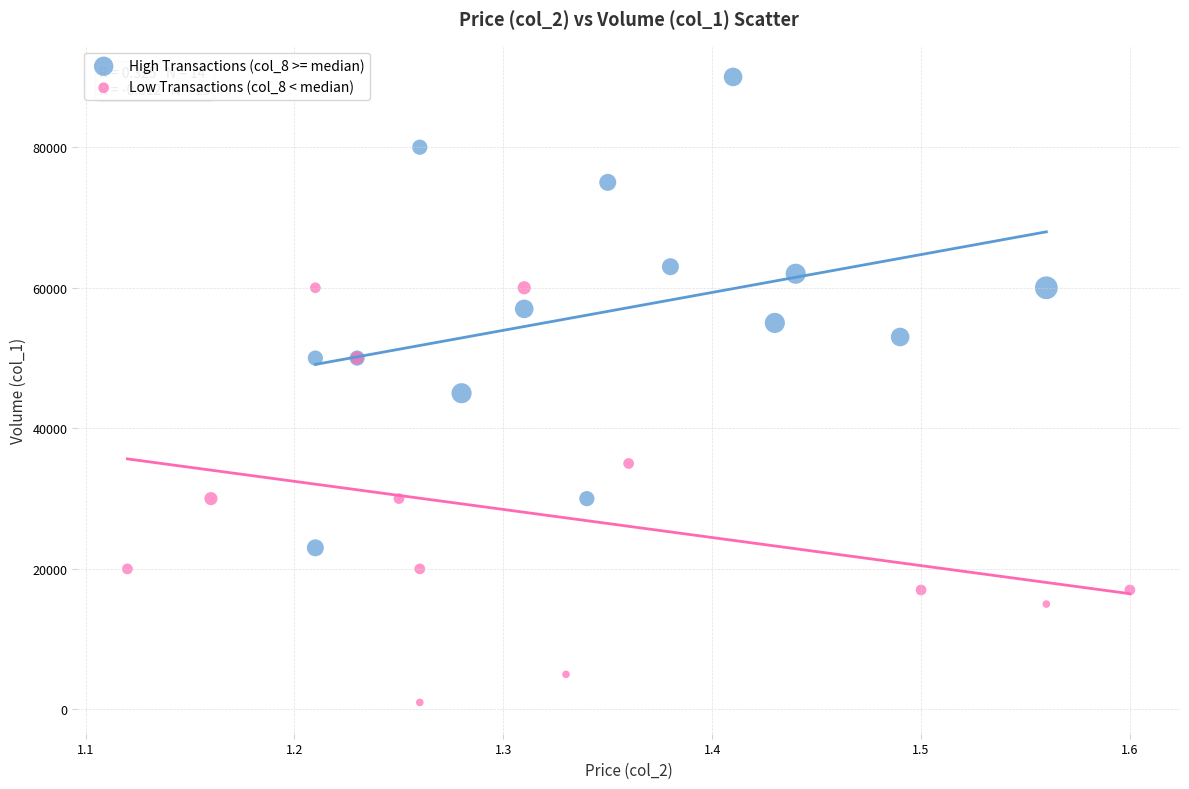

Which series reaches the maximum Y coordinate?

High Transactions (col_8 >= median)